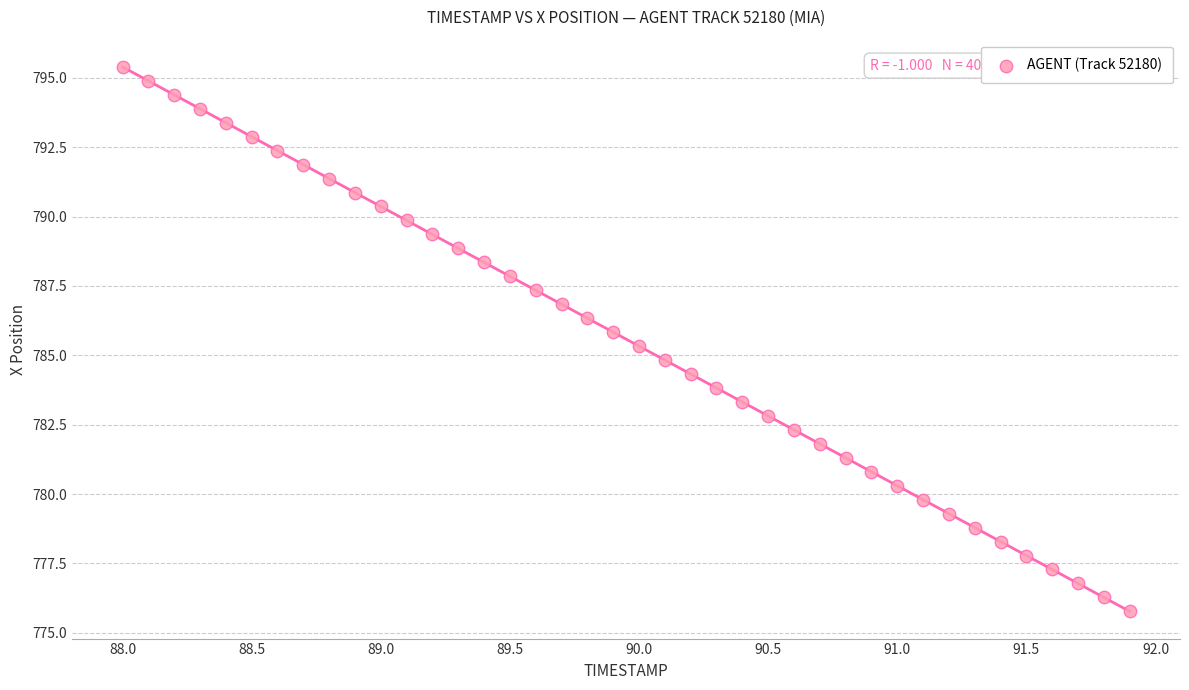

What is the range of X values (max minus min)?

3.9